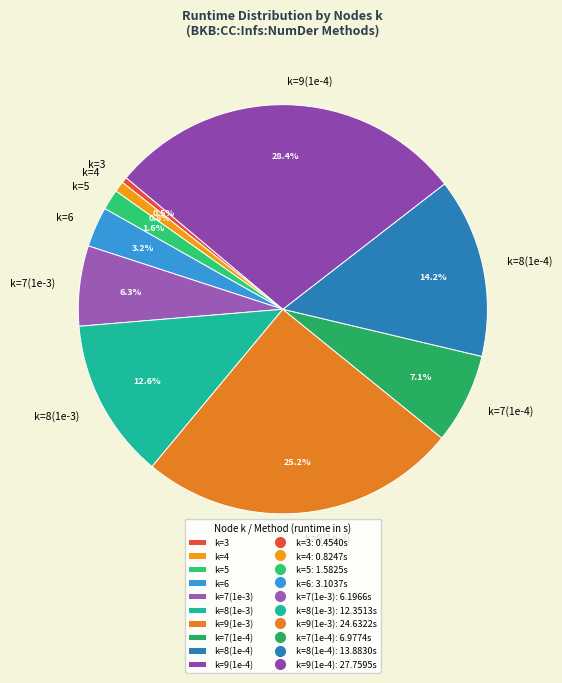

Count the number of slices in the pie.

10